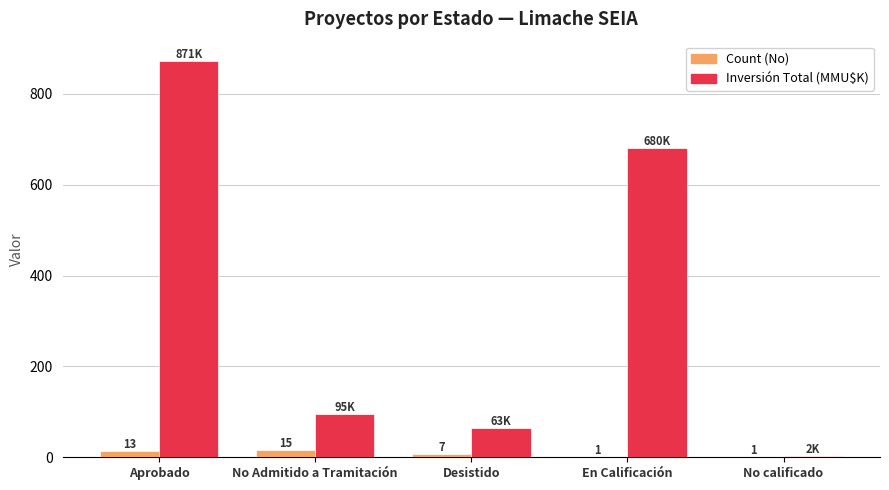

What is the sum of the Count (No) values at Desistido and En Calificación?

8.0